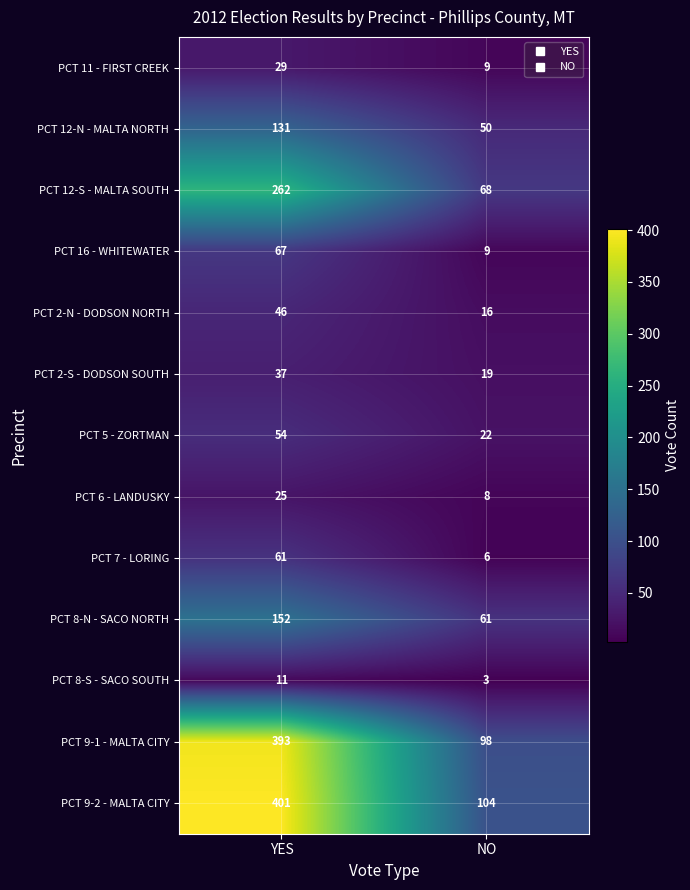

At which category does the chart reach its minimum across all series?

NO